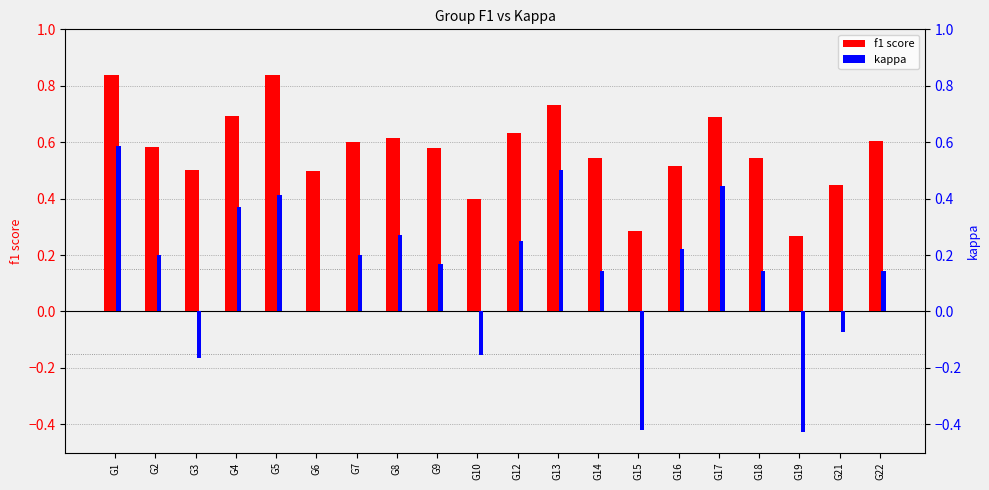

Between G2 and G13, which series saw the biggest shift?

kappa